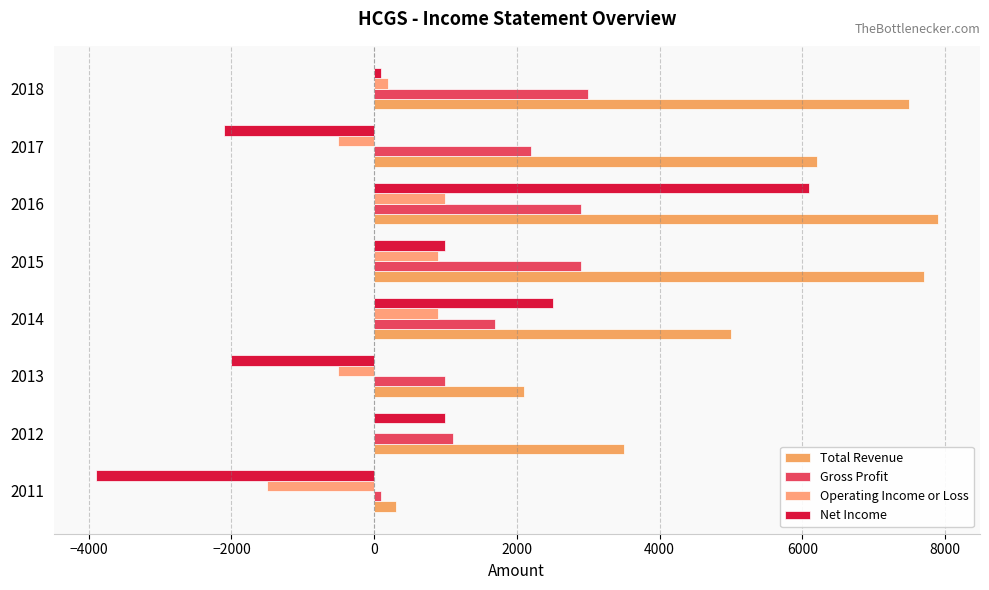

Reading left to right, what are all the values shown in this chart?

Total Revenue: 300	3500	2100	5000	7700	7900	6200	7500
Gross Profit: 100	1100	1000	1700	2900	2900	2200	3000
Operating Income or Loss: -1500	0	-500	900	900	1000	-500	200
Net Income: -3900	1000	-2000	2500	1000	6100	-2100	100